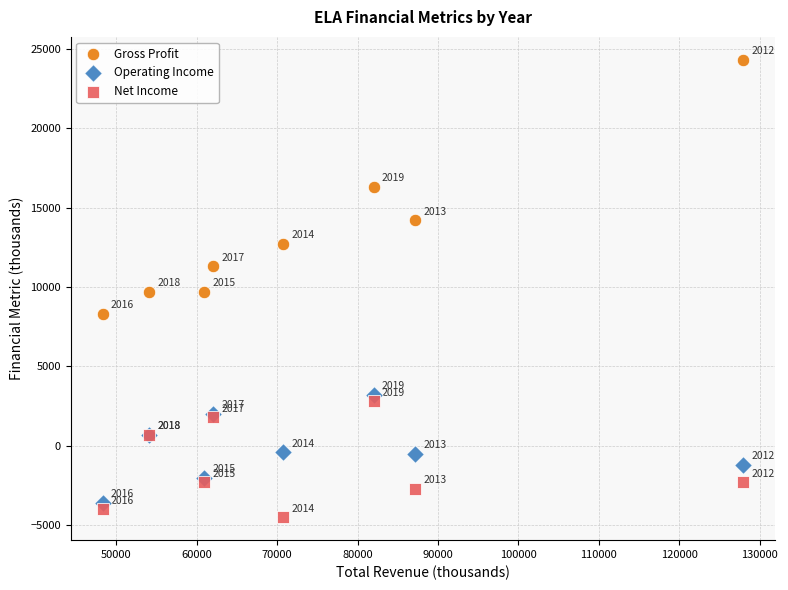

Which series reaches the minimum Y coordinate?

Net Income